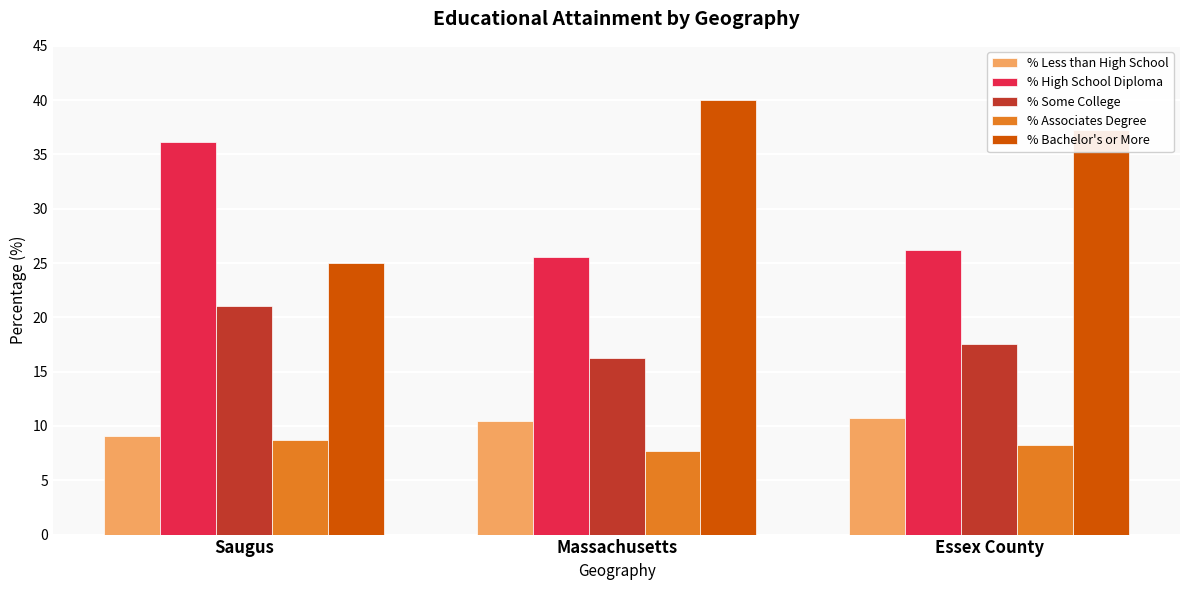

How many bars are there in each group?

5